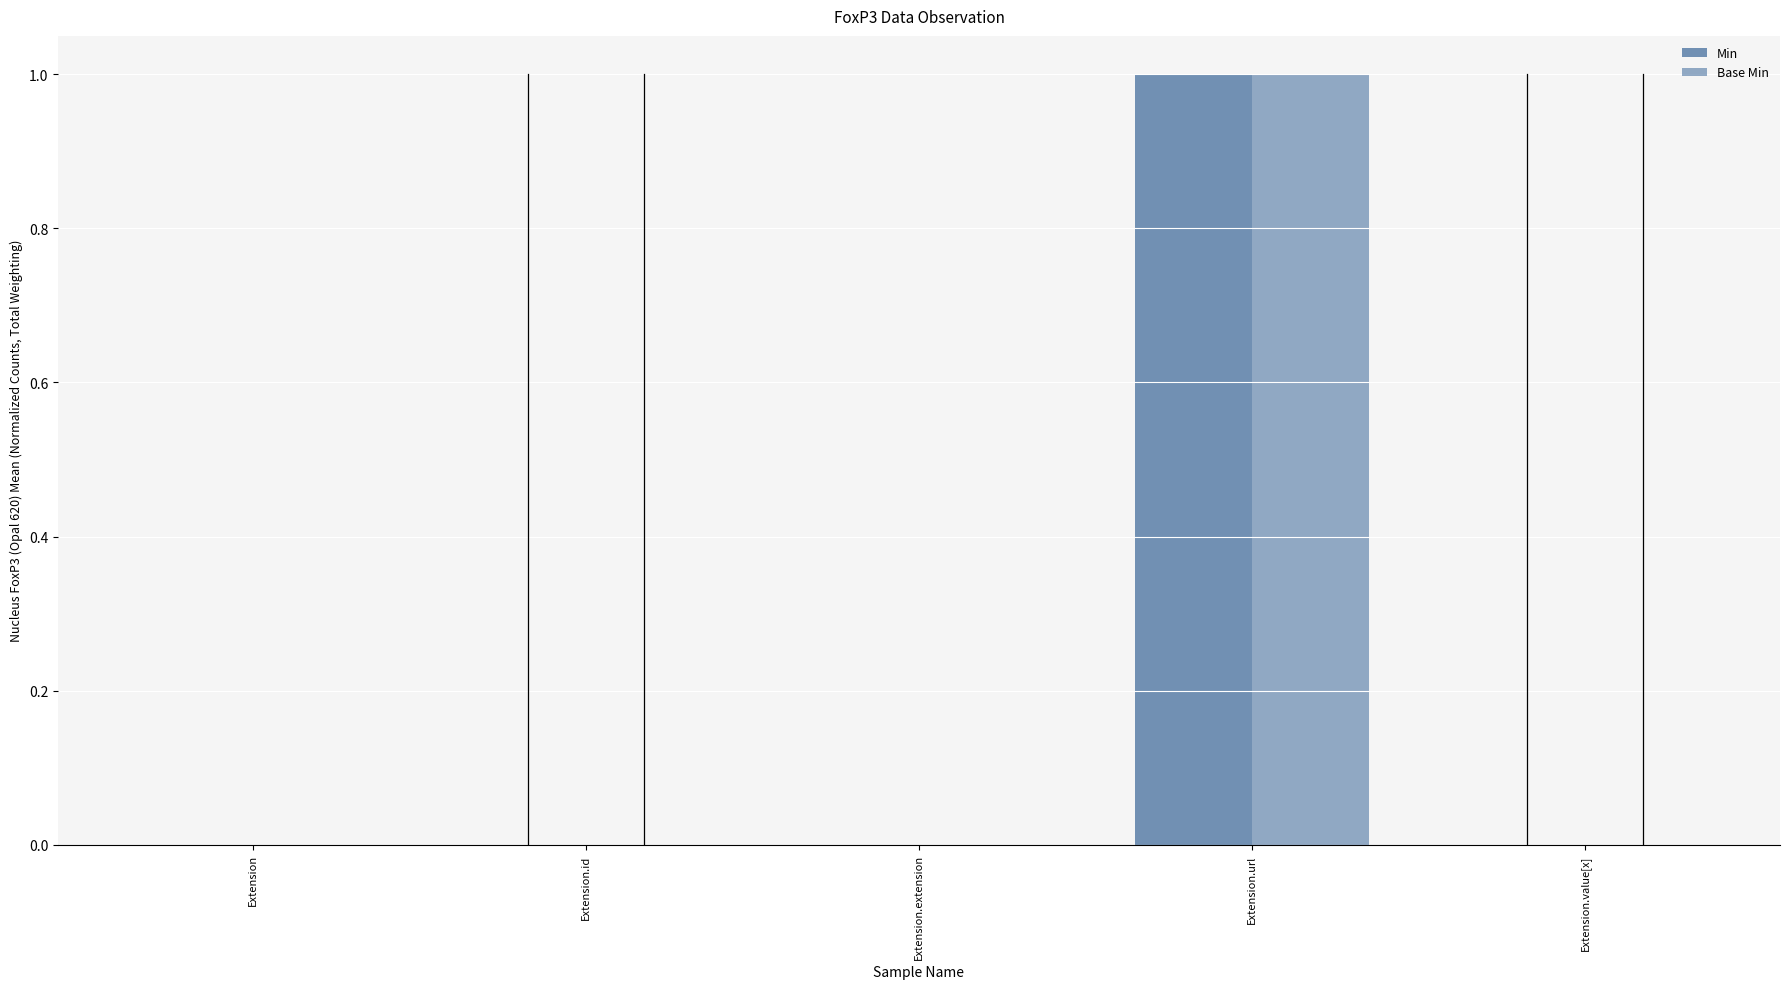

Which series changed the most between Extension.id and Extension.url?

Min